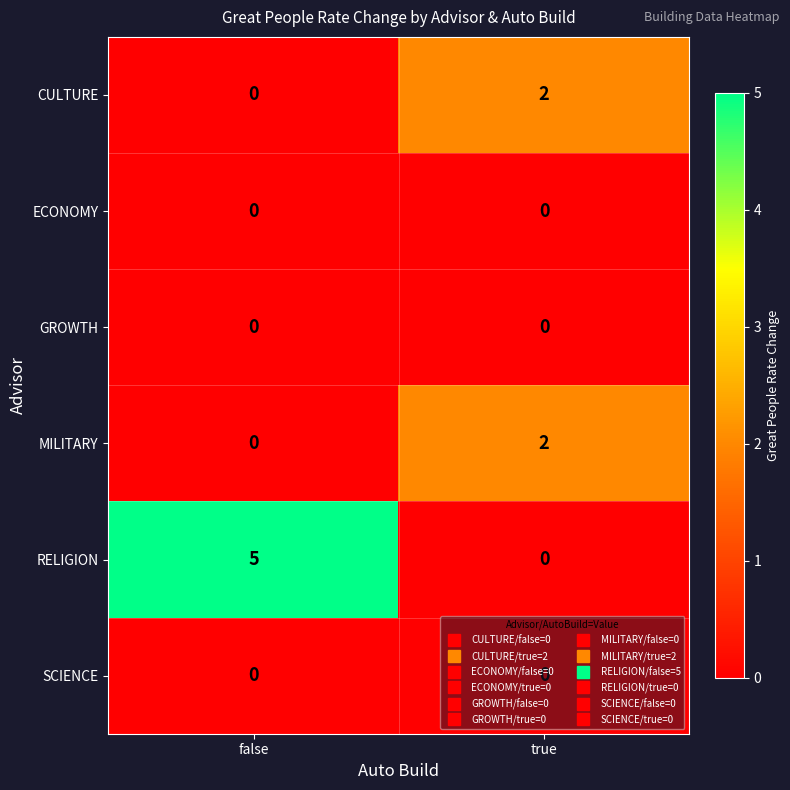

Which series has the largest range (max minus min)?

RELIGION